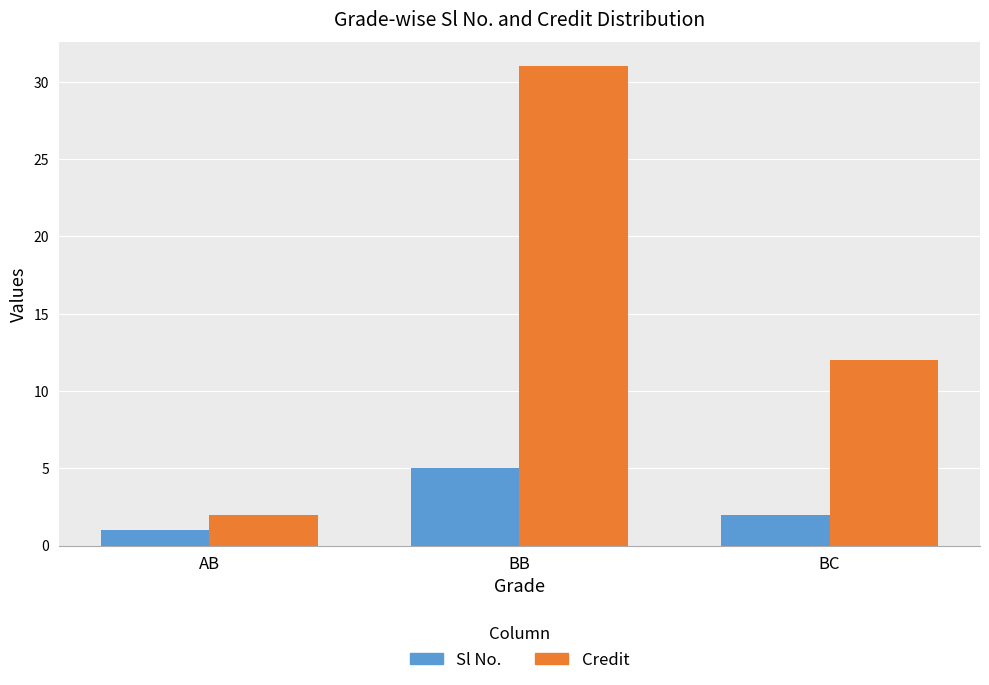

Where does the Sl No. series first go above 2?

BB